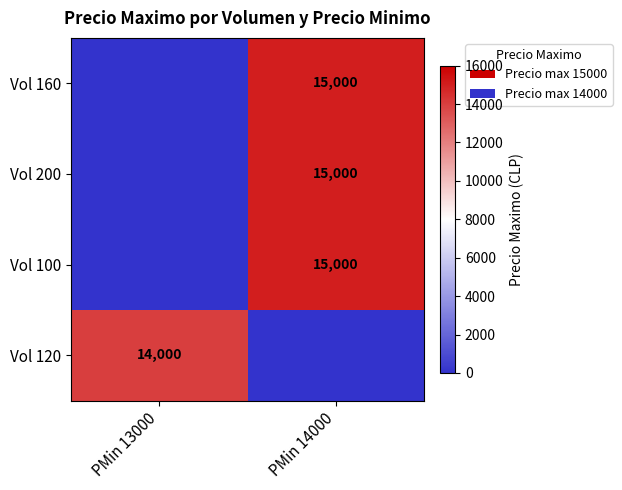

Is it true that Vol 160 equals 21167 at PMin 14000?

False